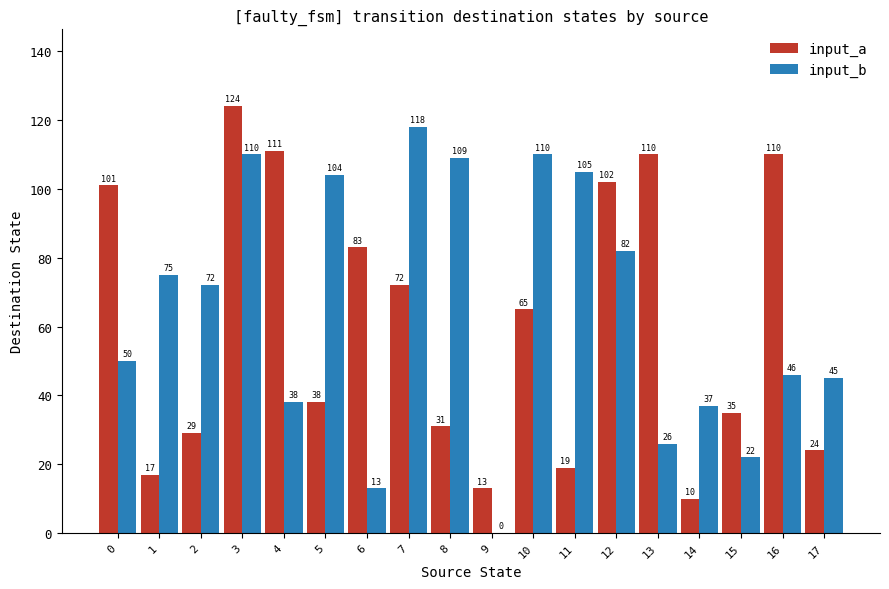

Which series has the largest total across all categories?

input_b